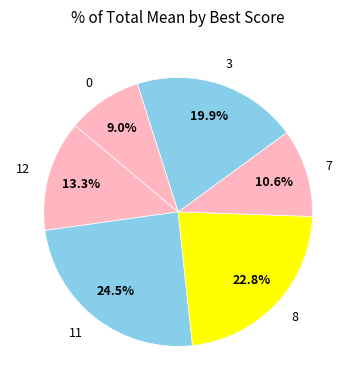

Rank the categories by value from lowest to highest.

0, 7, 12, 3, 8, 11